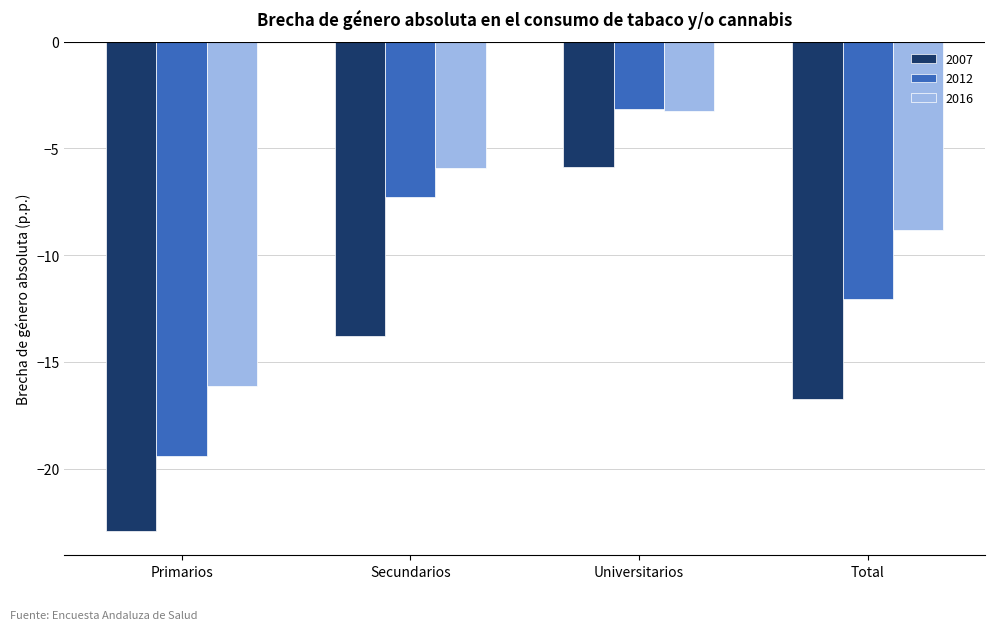

Between Primarios and Total, which series saw the biggest shift?

2012